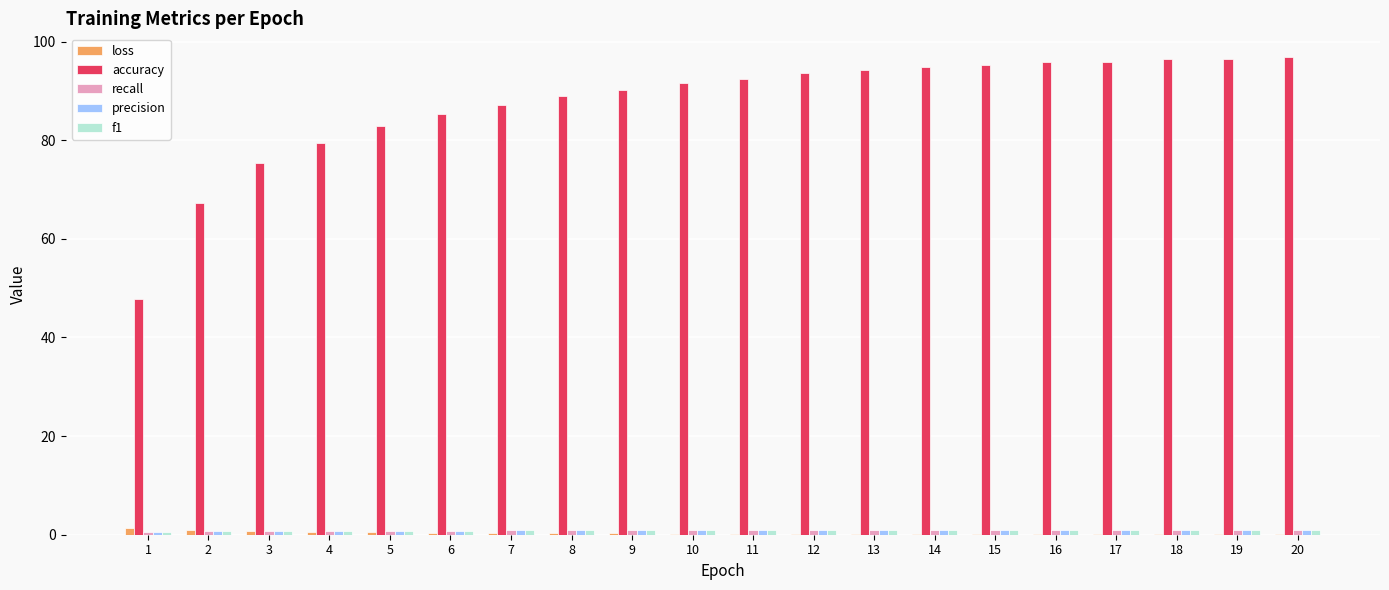

How many groups of bars are there?

20